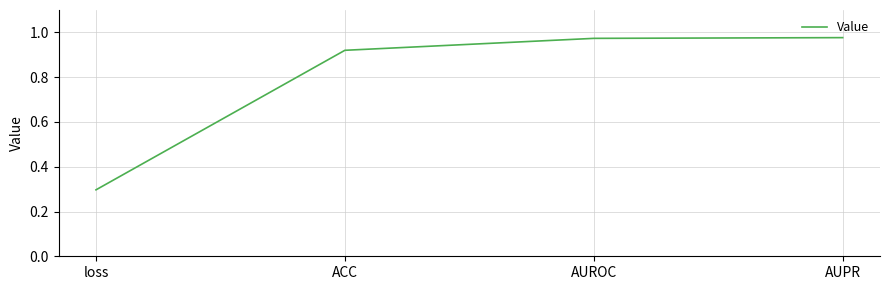

What is the difference between the maximum and minimum values?

0.7